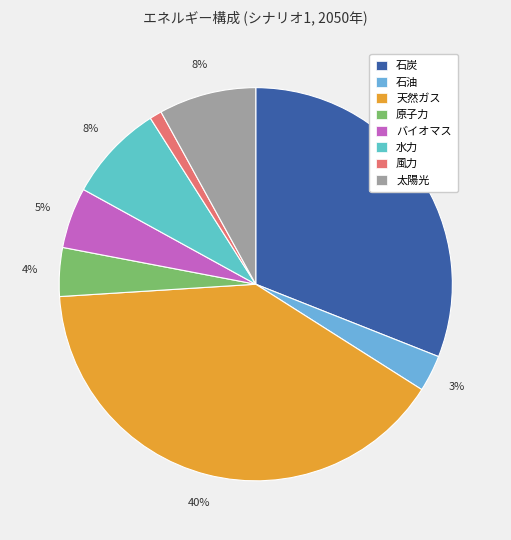

Count the number of slices in the pie.

8